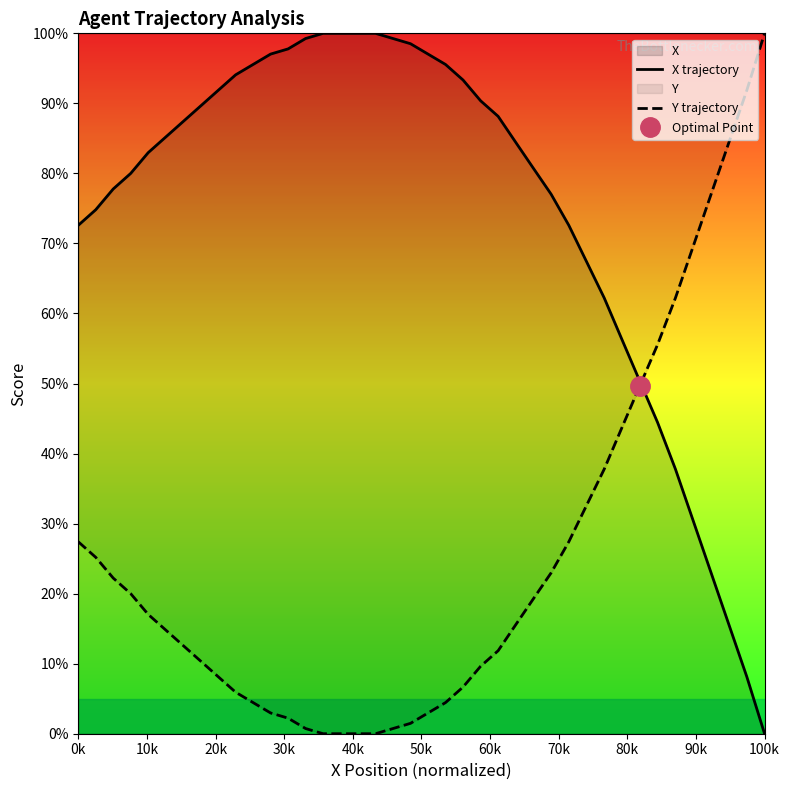

How many lines are shown in the chart?

2